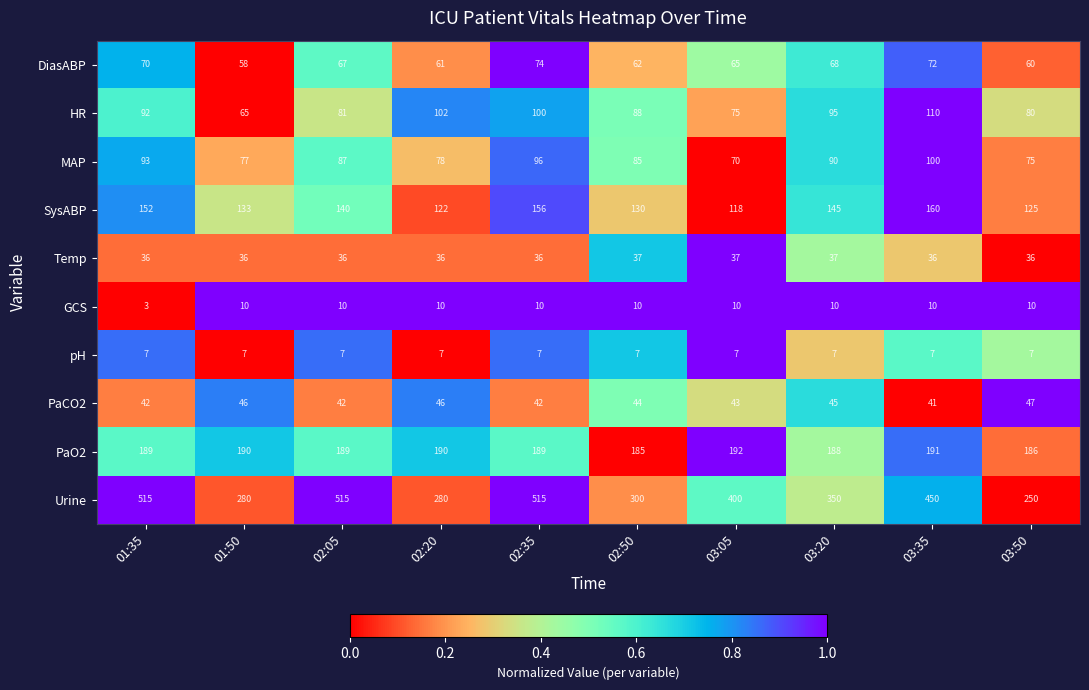

At 02:50, list the series in order from largest to smallest.

Urine, PaO2, SysABP, HR, MAP, DiasABP, PaCO2, Temp, GCS, pH